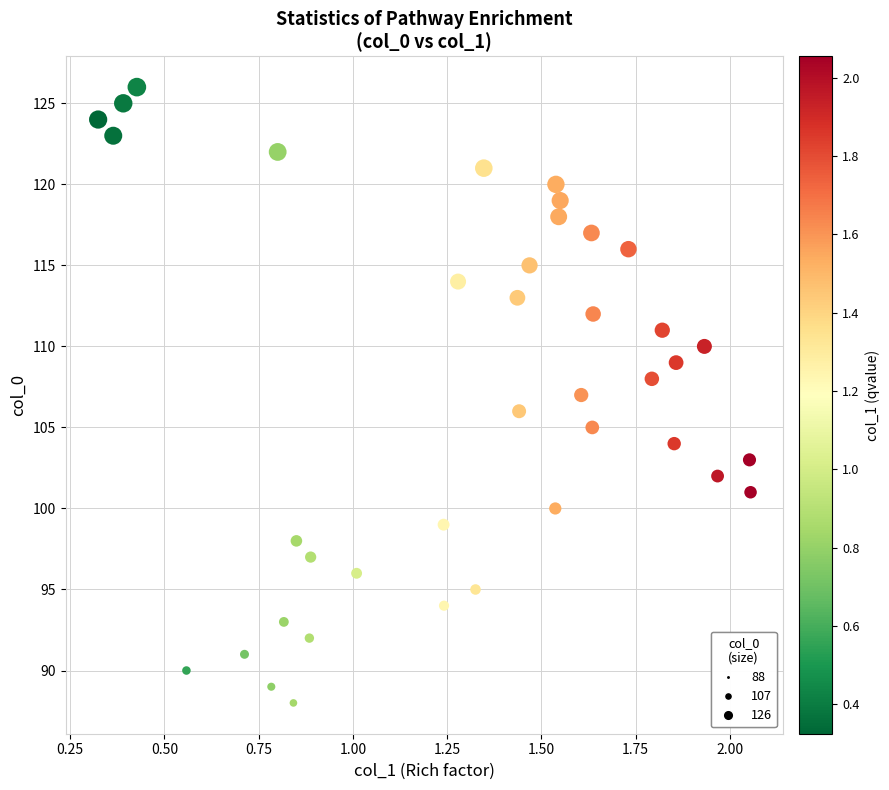

What is the range of Y values (max minus min)?

38